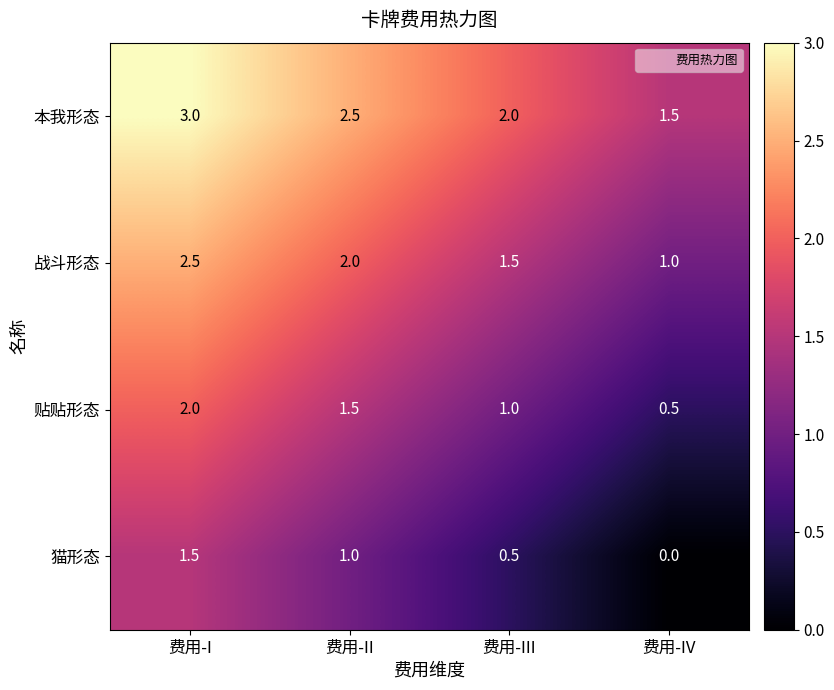

Which category has the highest value across all series?

费用-I